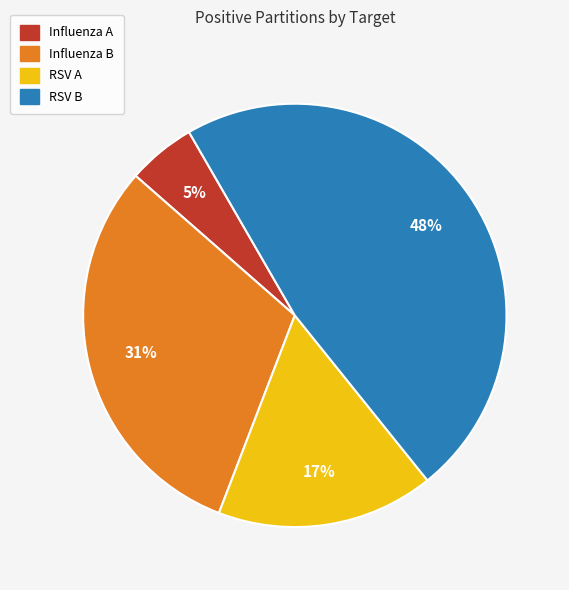

Which has a higher value, Influenza A or RSV A?

RSV A